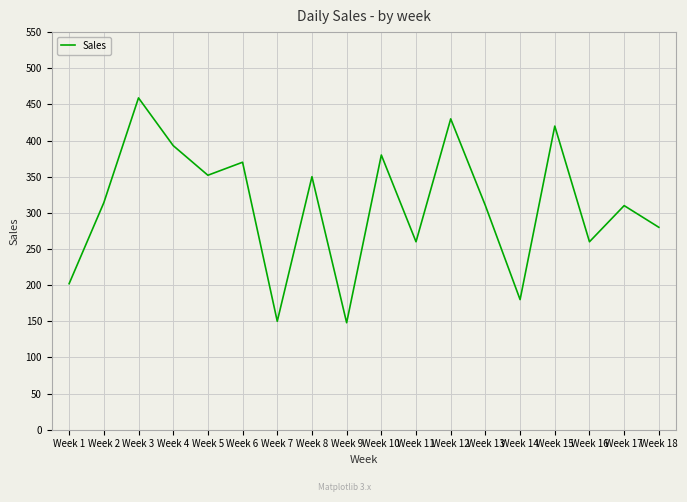

What is the ratio of the value at Week 4 to the value at Week 11?

1.5